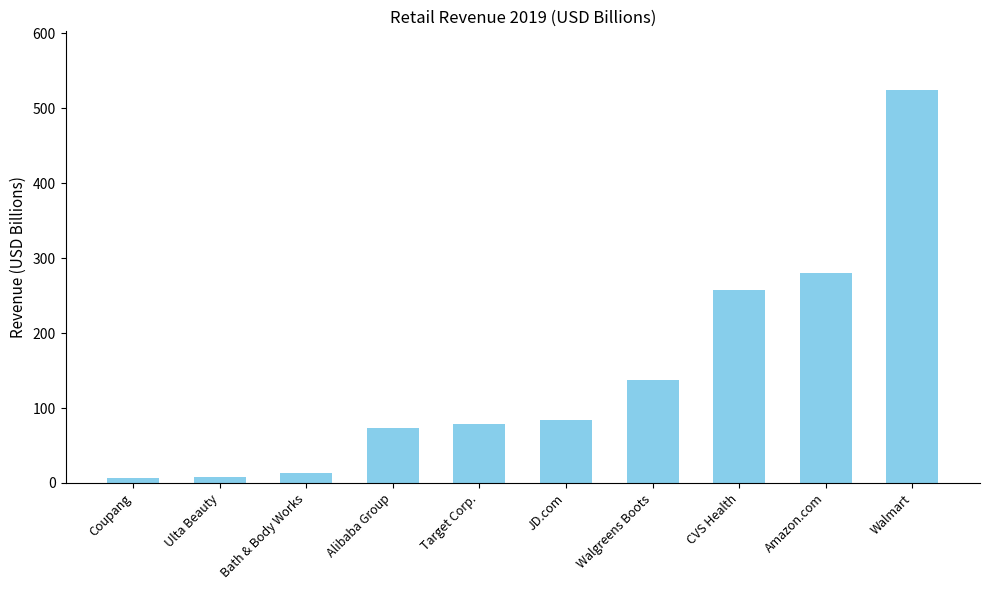

What is the difference between the values at Walgreens Boots and Bath & Body Works?

124.0